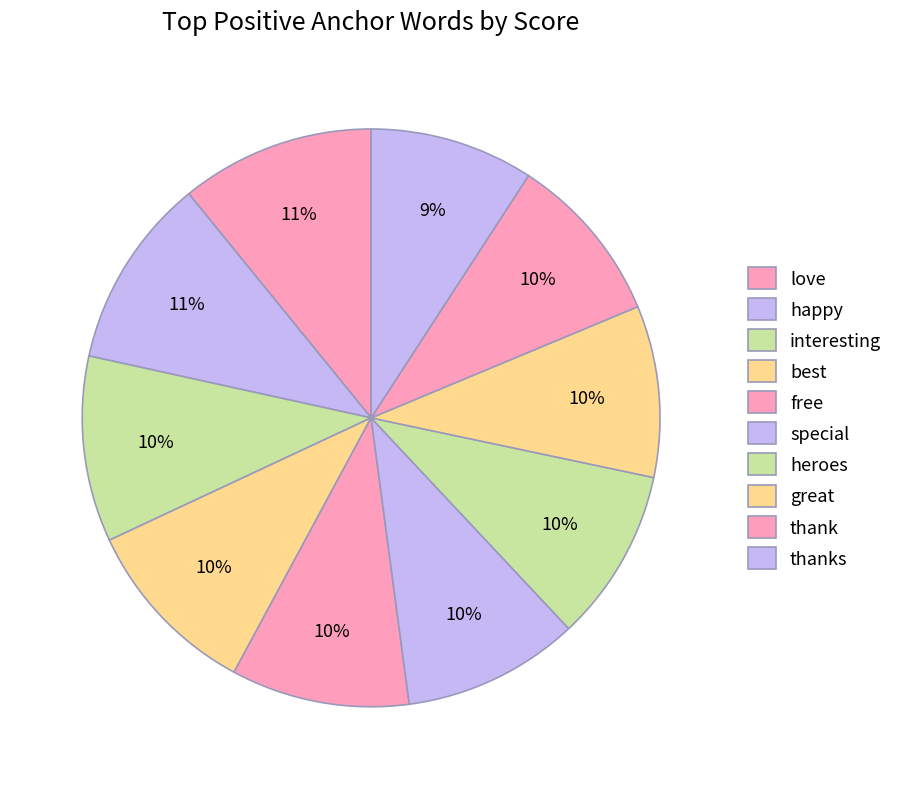

Count the number of slices in the pie.

10